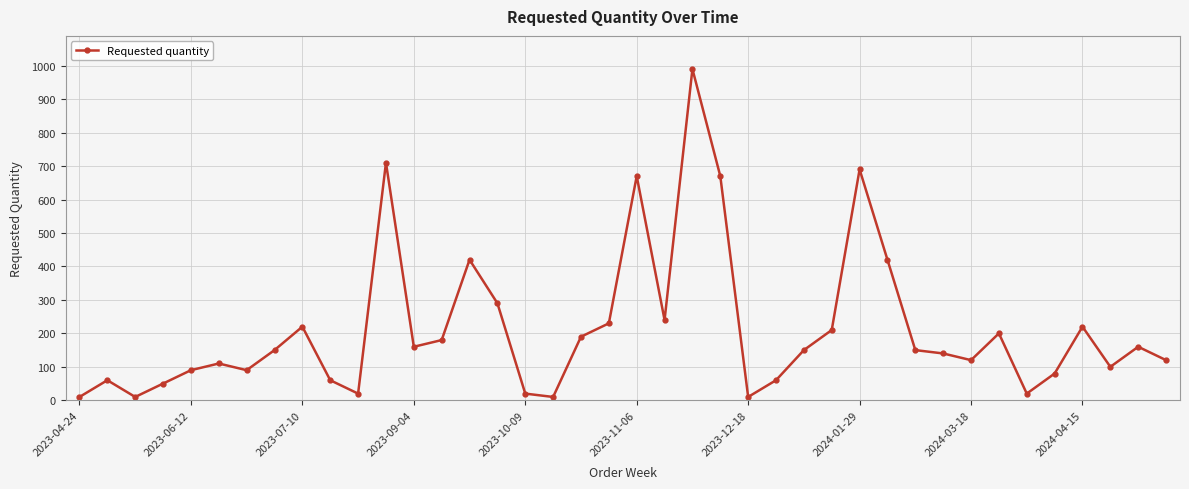

Is this an area chart (filled region under the line)?

No